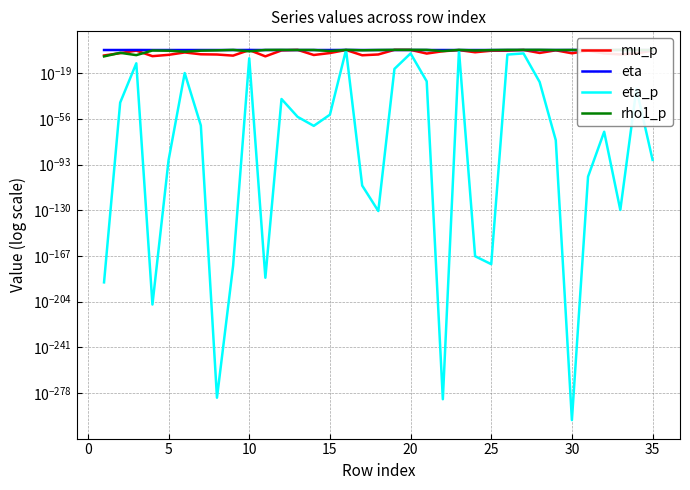

At which category is the sum across all series the highest?

15